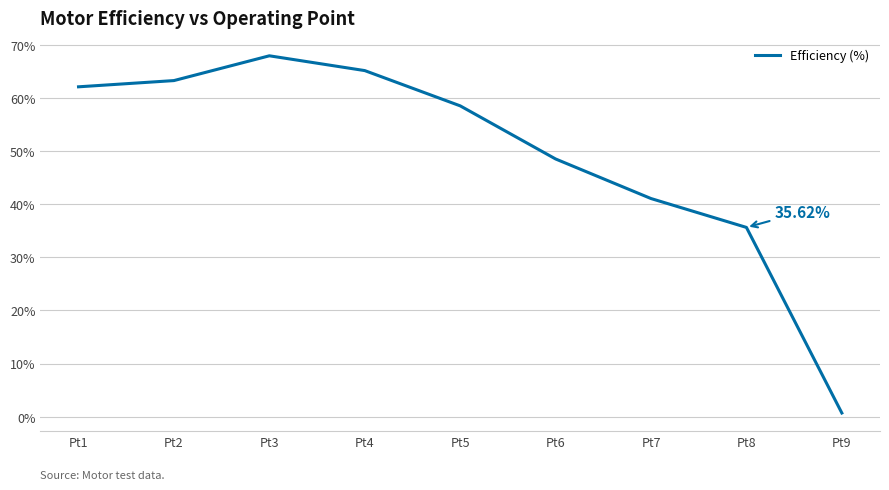

Where is the first local maximum?

Pt3